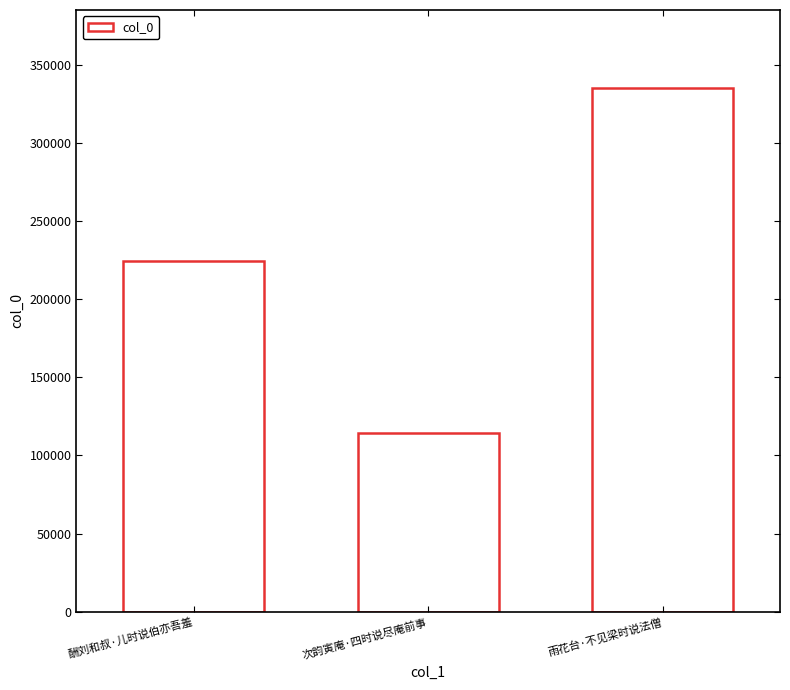

What is the value of the 3rd bar from the left?

334750